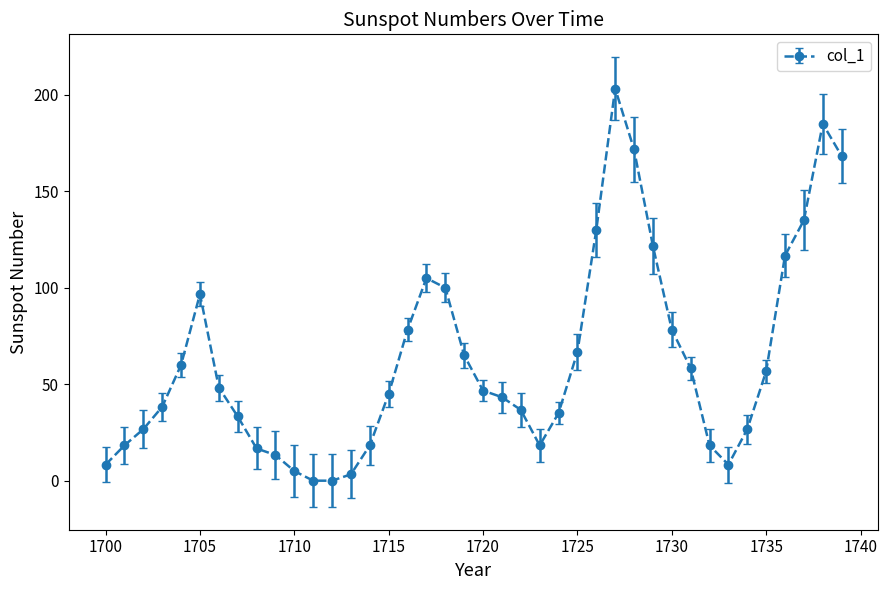

What is the maximum value shown in the chart?

203.3